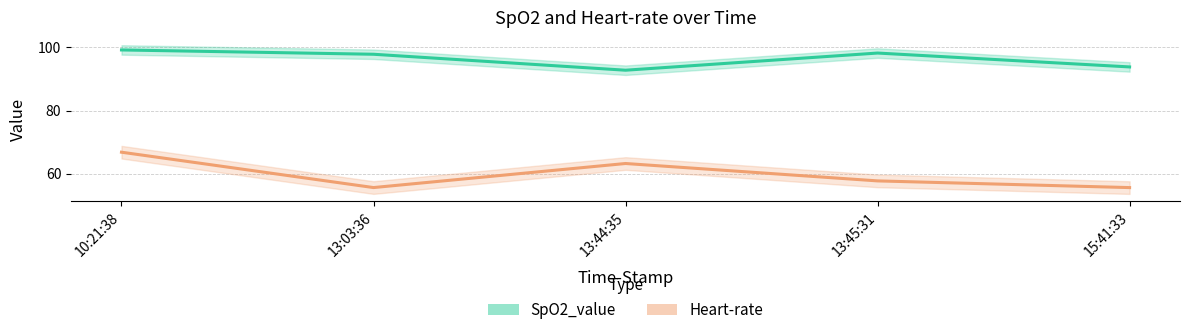

Reading right to left, list all the values displayed in this chart.

SpO2_value: 15:41:33=93.8	13:45:31=98.2	13:44:35=92.8	13:03:36=97.8	10:21:38=99.2
Heart-rate: 15:41:33=55.6	13:45:31=57.7	13:44:35=63.2	13:03:36=55.6	10:21:38=66.8